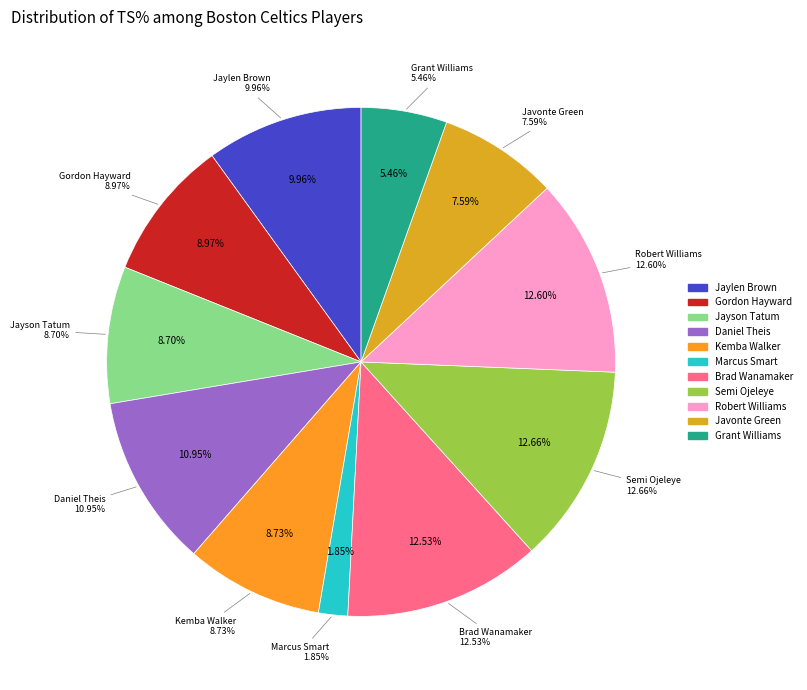

How much of the chart is everything except Semi Ojeleye?

87.3%